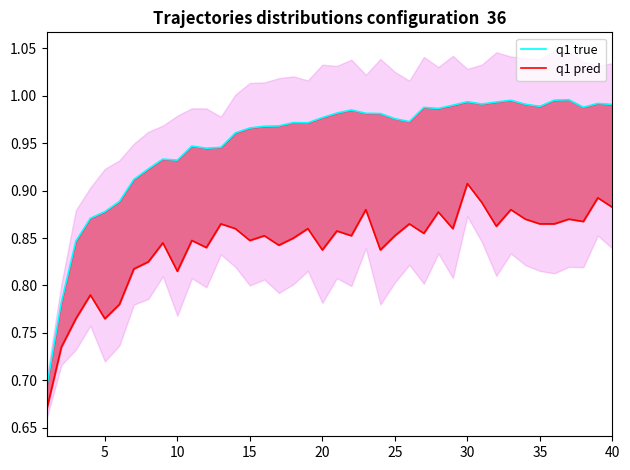

Count the number of categories in the chart.

40